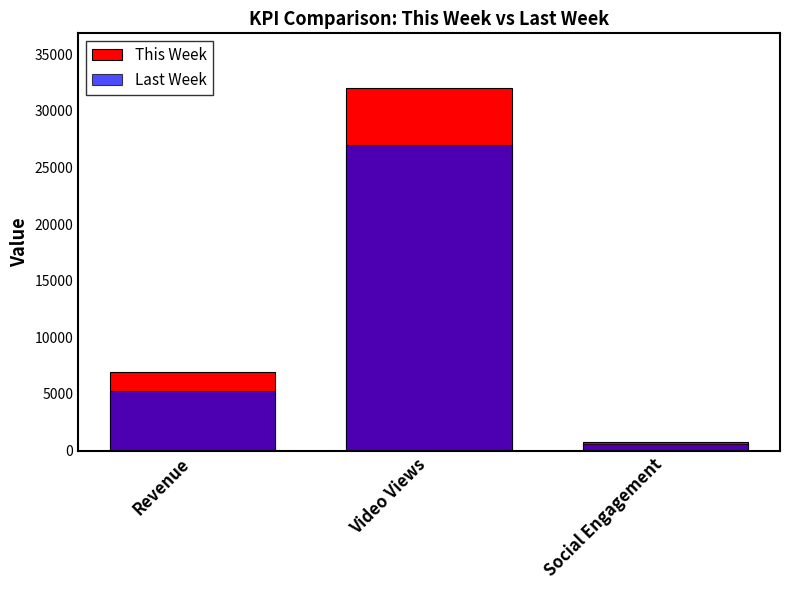

What are all the series names shown in the legend?

This Week, Last Week